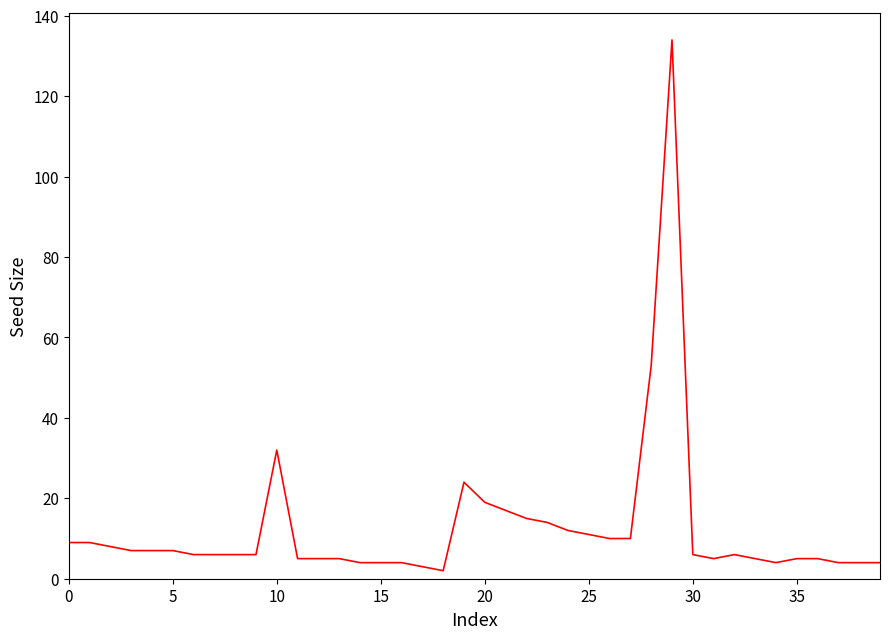

What is the greatest value displayed?

134